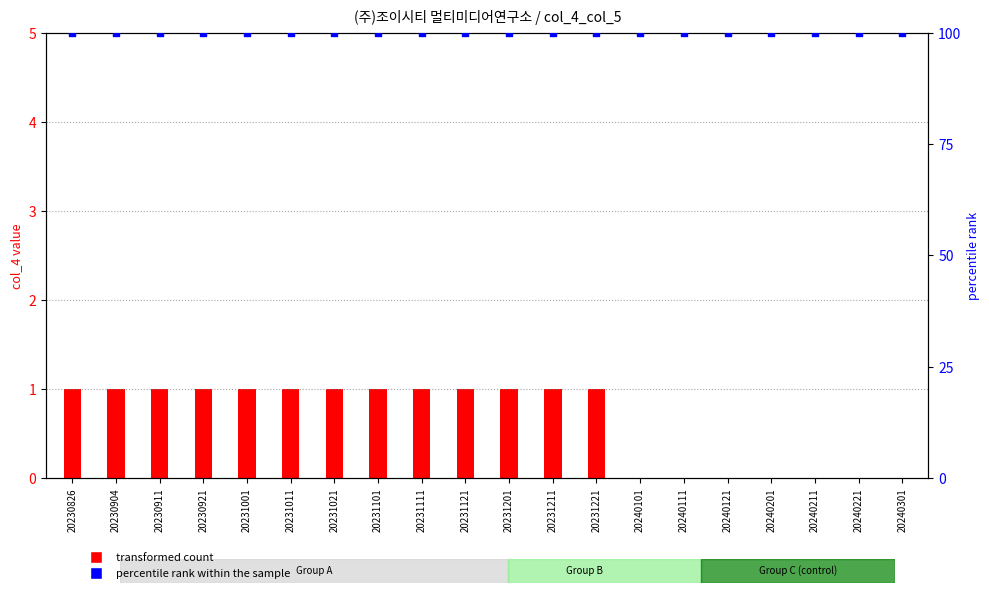

At how many categories does at least one series exceed 83?

20